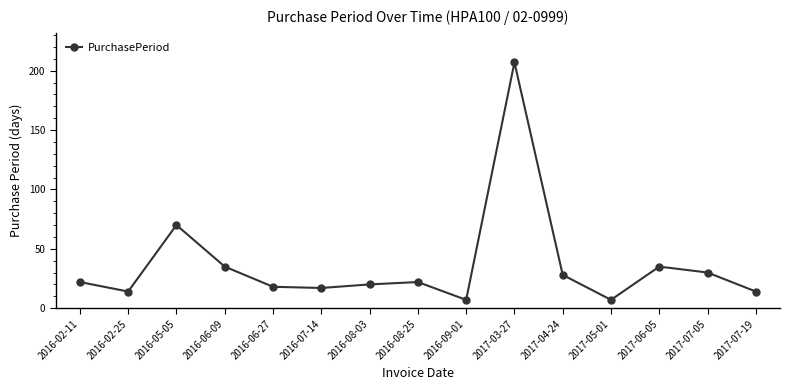

What is the maximum value shown in the chart?

207